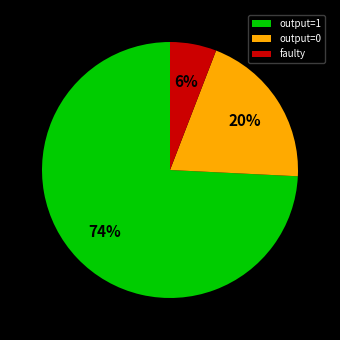

To the nearest percent, what is the combined percentage of output=1 and output=0?

94%